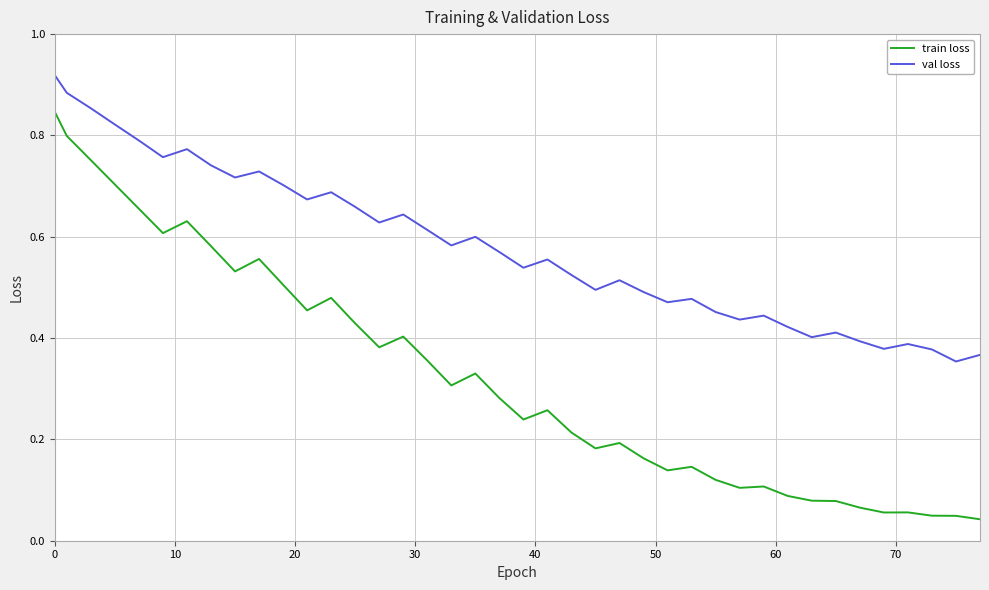

True or false: train loss and val loss intersect in this chart.

False